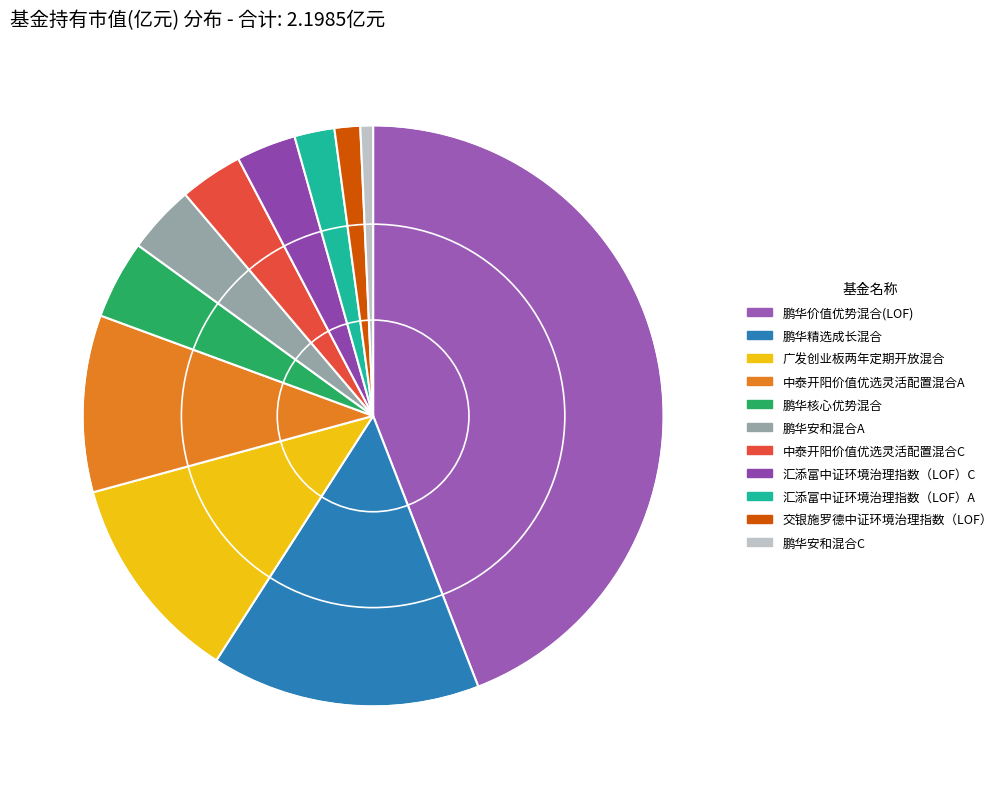

Combined, what portion of the pie is 中泰开阳价值优选灵活配置混合C and 汇添富中证环境治理指数（LOF）A?

5.7%